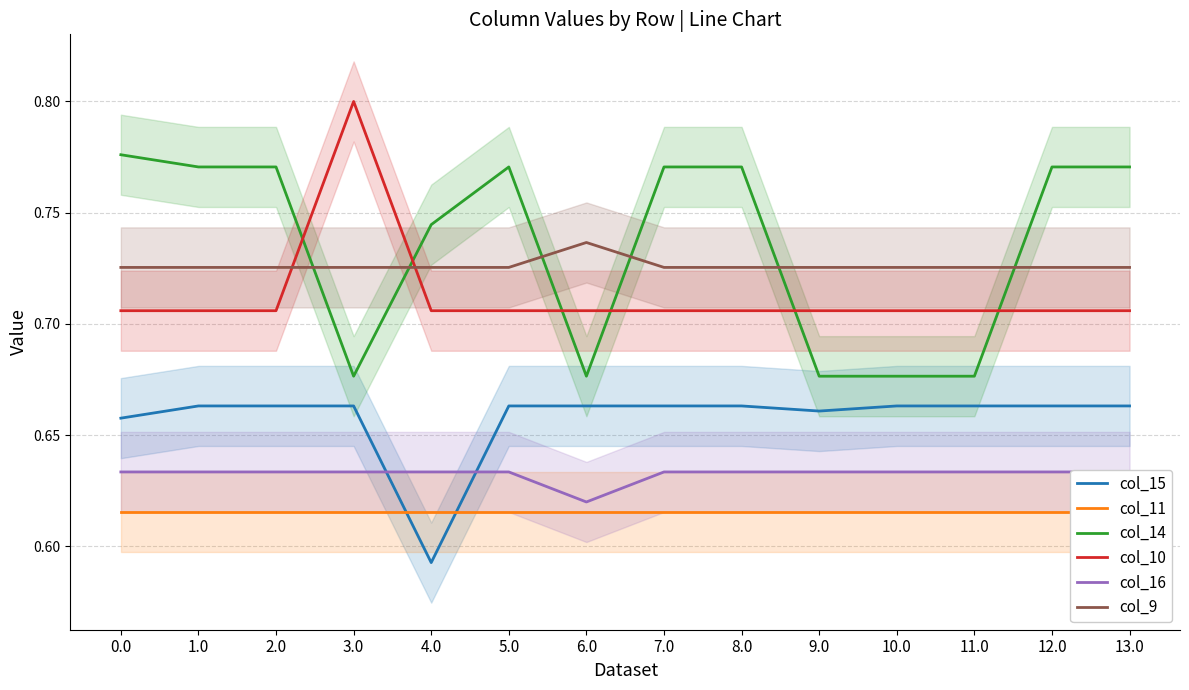

The value of col_9 at 2.0 is 0.5. True or false?

False